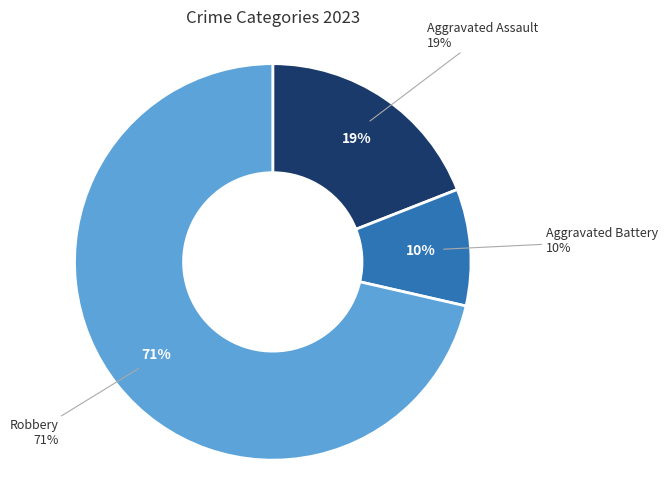

Count the number of slices in the pie.

3